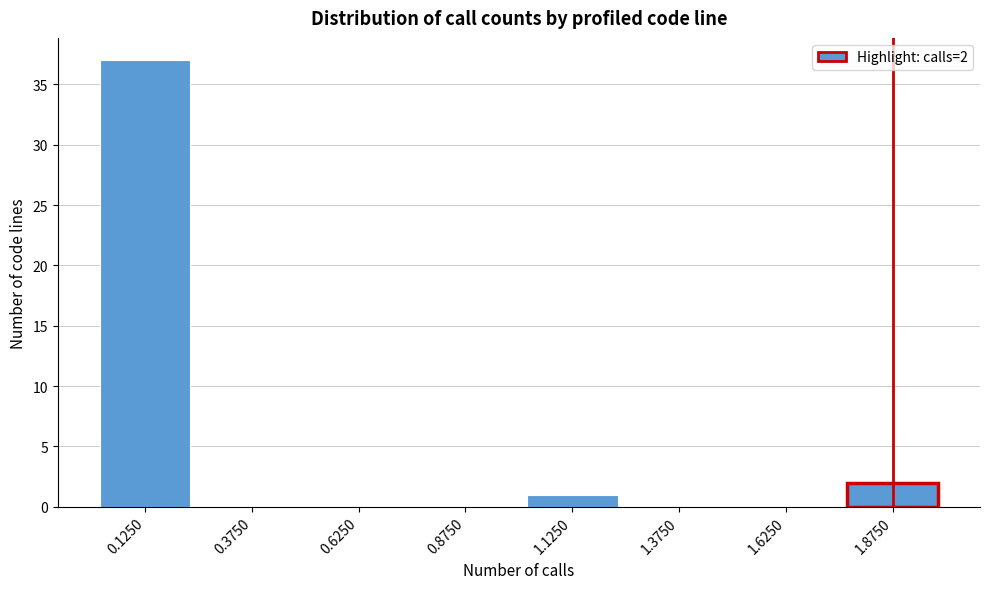

Reading left to right, transcribe all the data shown in this chart.

0.1250=37	0.3750=0	0.6250=0	0.8750=0	1.1250=1	1.3750=0	1.6250=0	1.8750=2